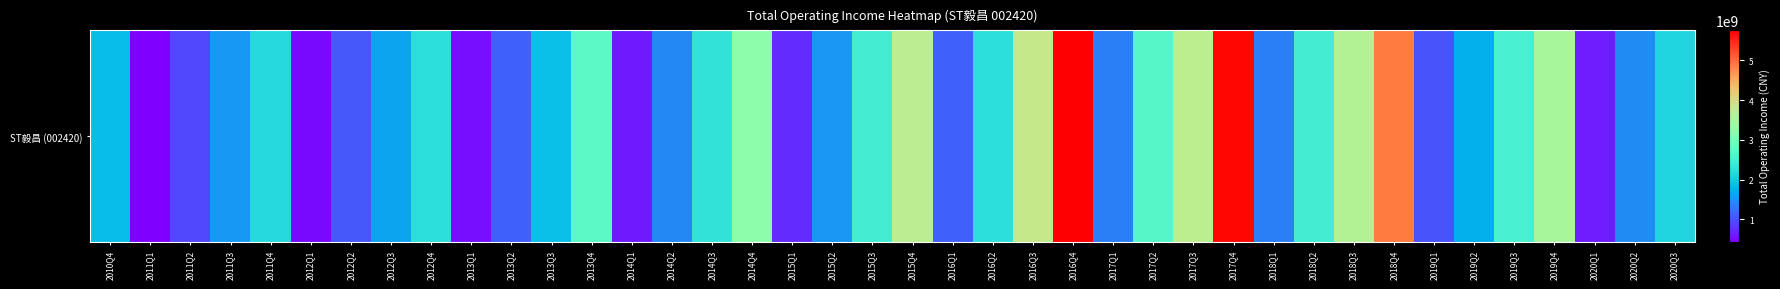

Reading left to right, what are all the values shown in this chart?

1860630041.2	437451001.8	935787484.8	1519728588.9	2169550974.0	510149945.0	1058289334.5	1623464543.1	2234219085.8	557470779.3	1108117551.2	1872344910.6	2735049453.1	617424649.1	1403989272.0	2300975898.1	3242645389.6	747001125.2	1513382346.5	2465444452.8	3716109442.4	1118760089.6	2224266751.1	3819023062.8	5754328939.0	1343760620.5	2666287413.5	3728172102.0	5697733562.2	1346620624.8	2459959775.0	3632322250.7	4899126828.9	1009014430.8	1736011741.5	2526674809.4	3514813978.3	642258742.9	1431221177.2	2119082775.3